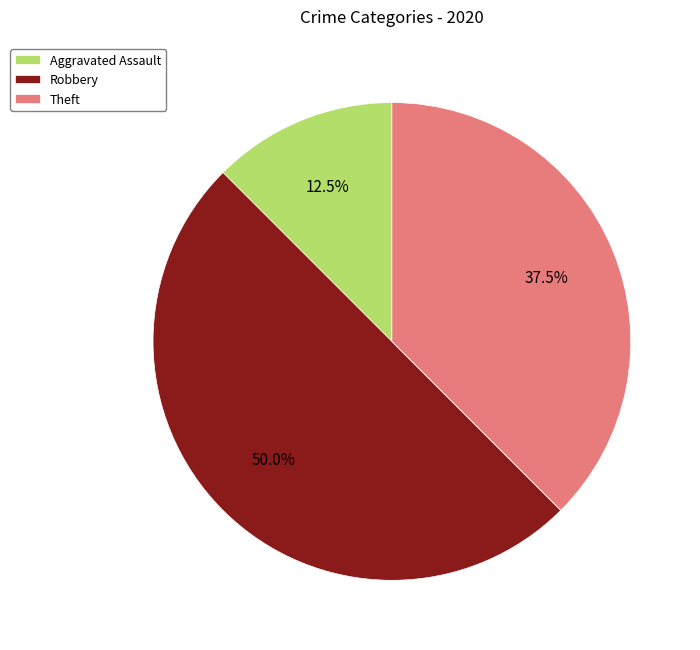

Which slice is the largest?

Robbery